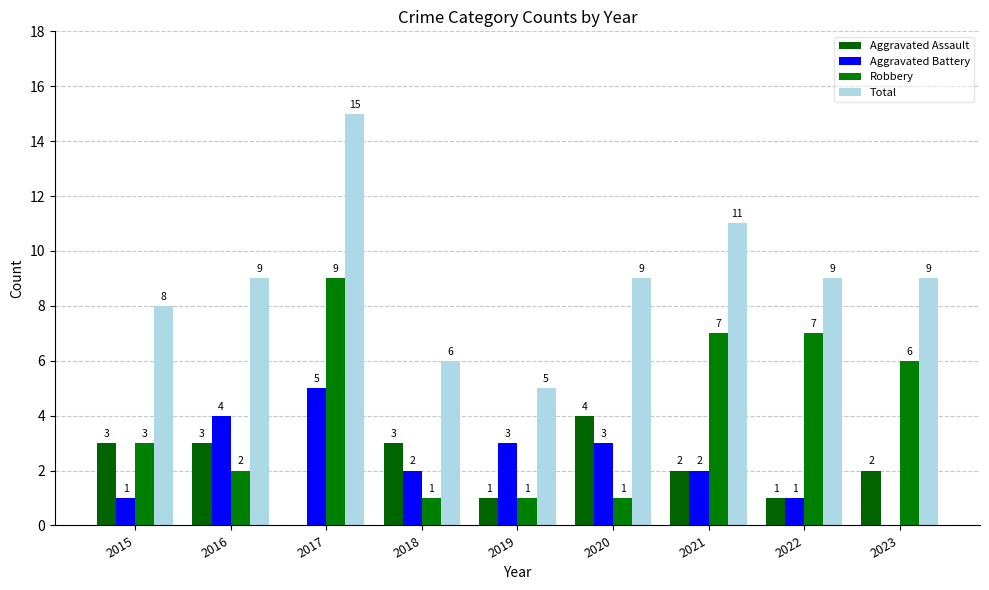

Reading left to right, list all the values displayed in this chart.

Aggravated Assault: 2015=3	2016=3	2017=0	2018=3	2019=1	2020=4	2021=2	2022=1	2023=2
Aggravated Battery: 2015=1	2016=4	2017=5	2018=2	2019=3	2020=3	2021=2	2022=1	2023=0
Robbery: 2015=3	2016=2	2017=9	2018=1	2019=1	2020=1	2021=7	2022=7	2023=6
Total: 2015=8	2016=9	2017=15	2018=6	2019=5	2020=9	2021=11	2022=9	2023=9